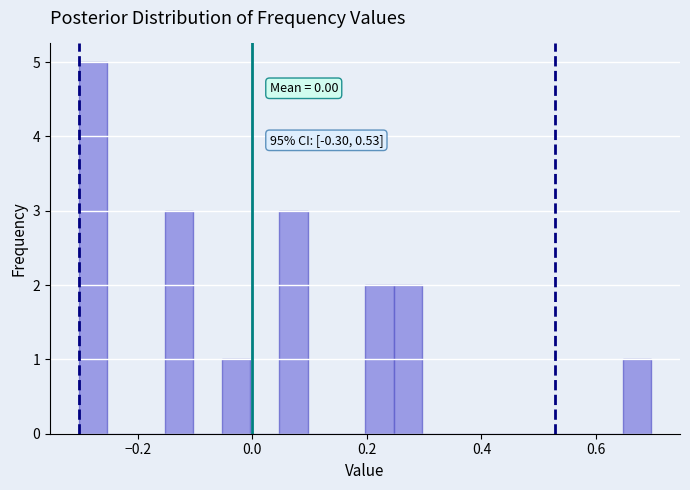

Read against the x-axis, roughly where is the centre of the tallest bar?

-0.28